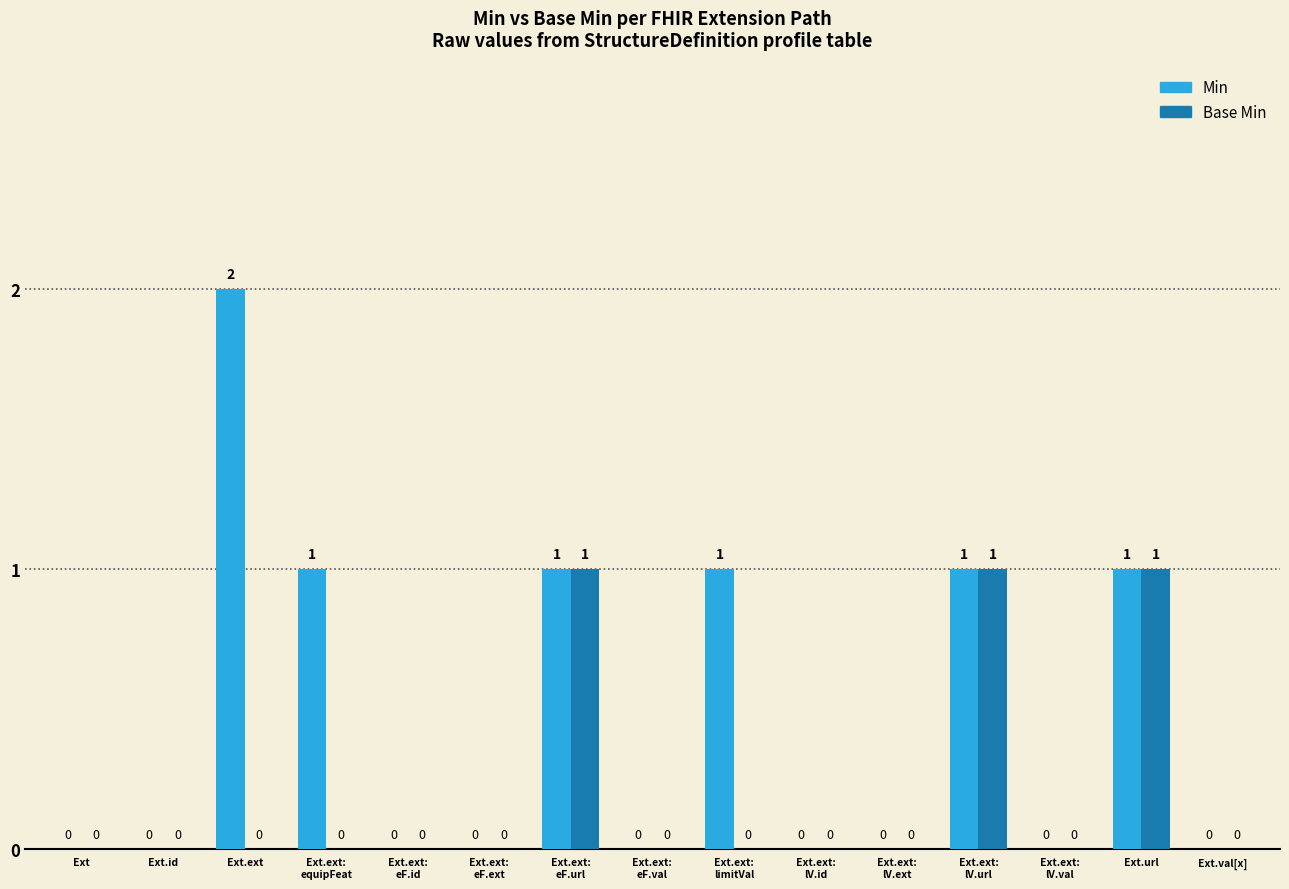

True or false: Min has a value of 0 at Ext.ext:
lV.val.

True